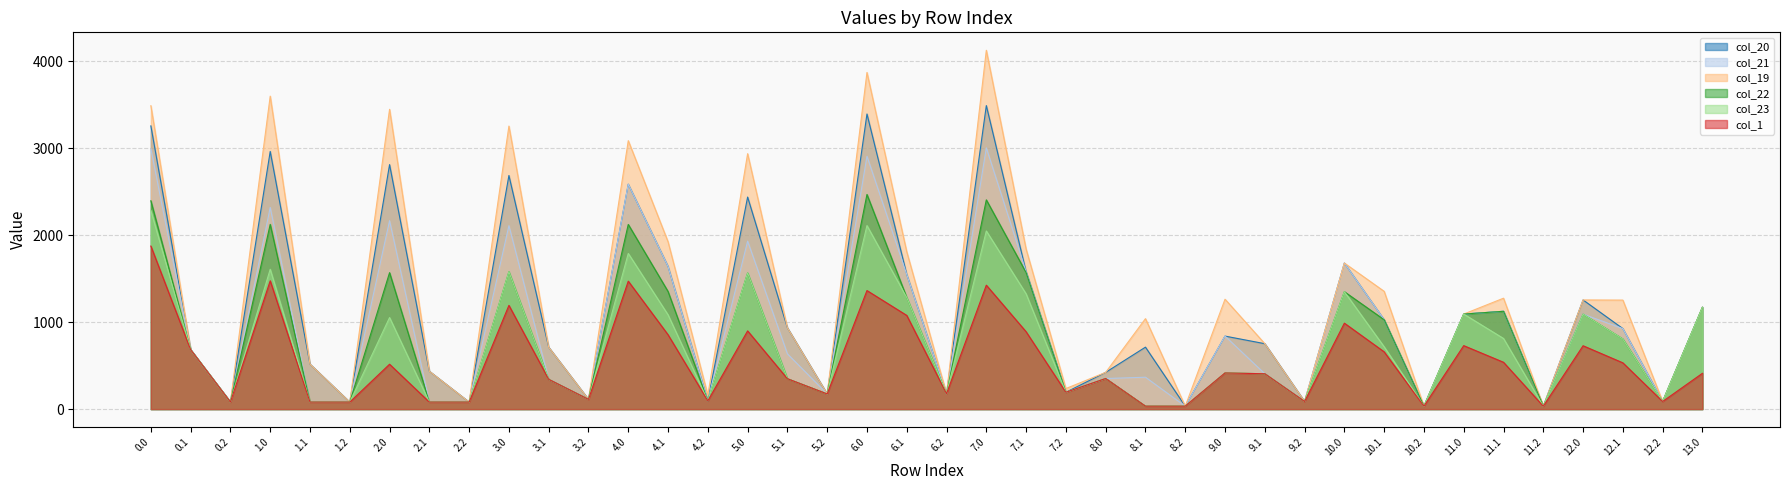

List the series in order of their peak value, highest first.

col_19, col_20, col_21, col_22, col_23, col_1